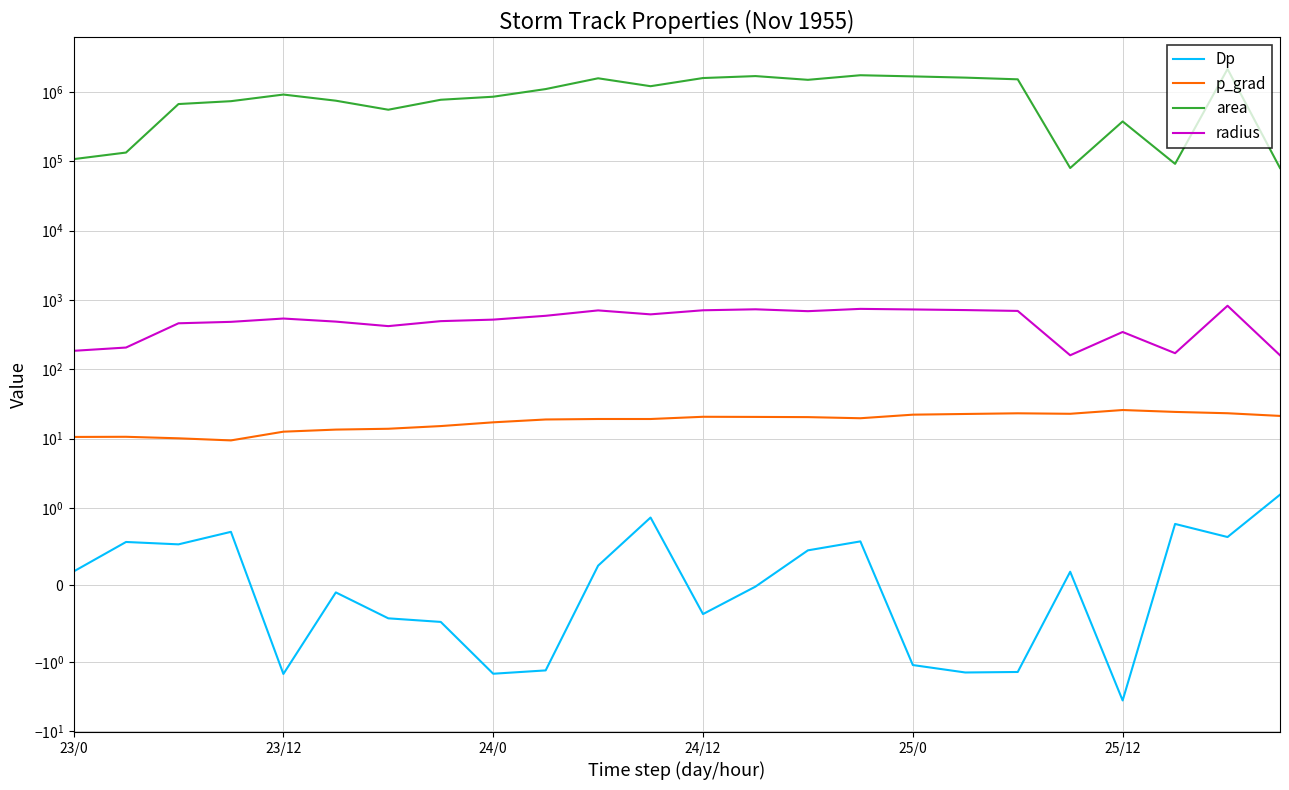

Where is area nearest to the value 1111562?

9